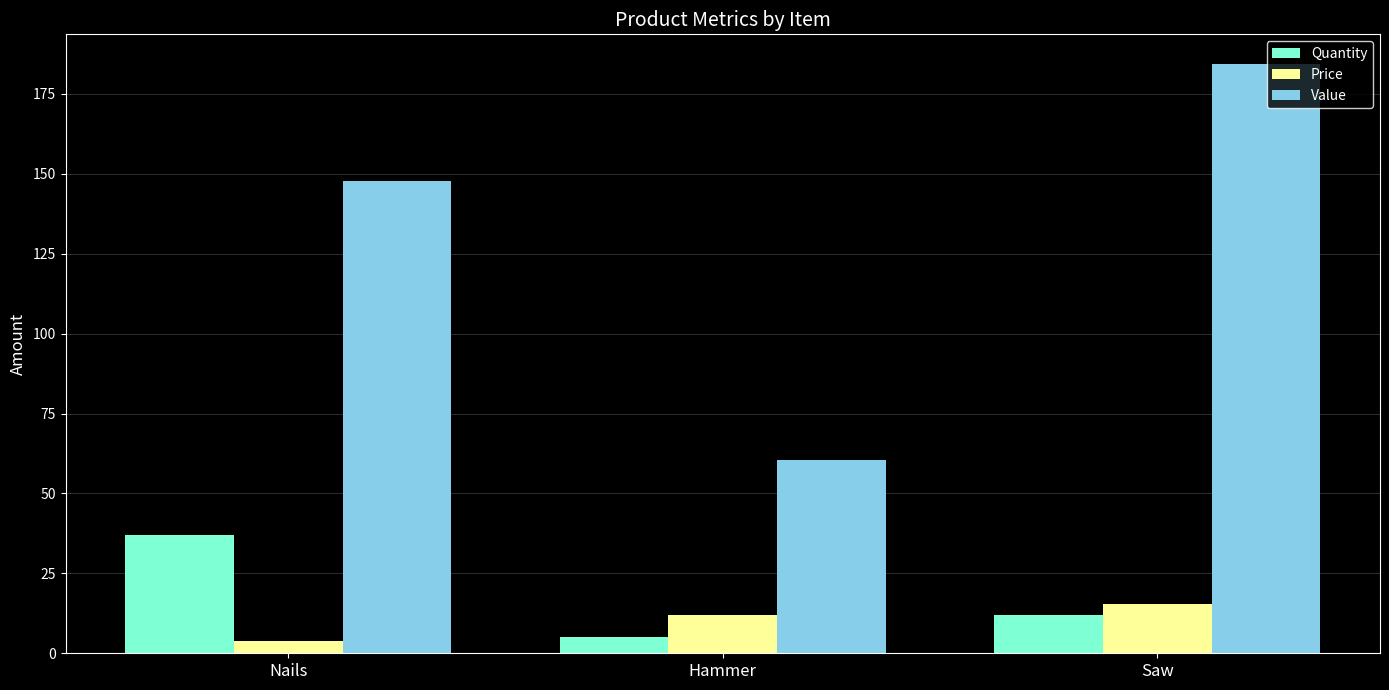

What are all the series names shown in the legend?

Quantity, Price, Value